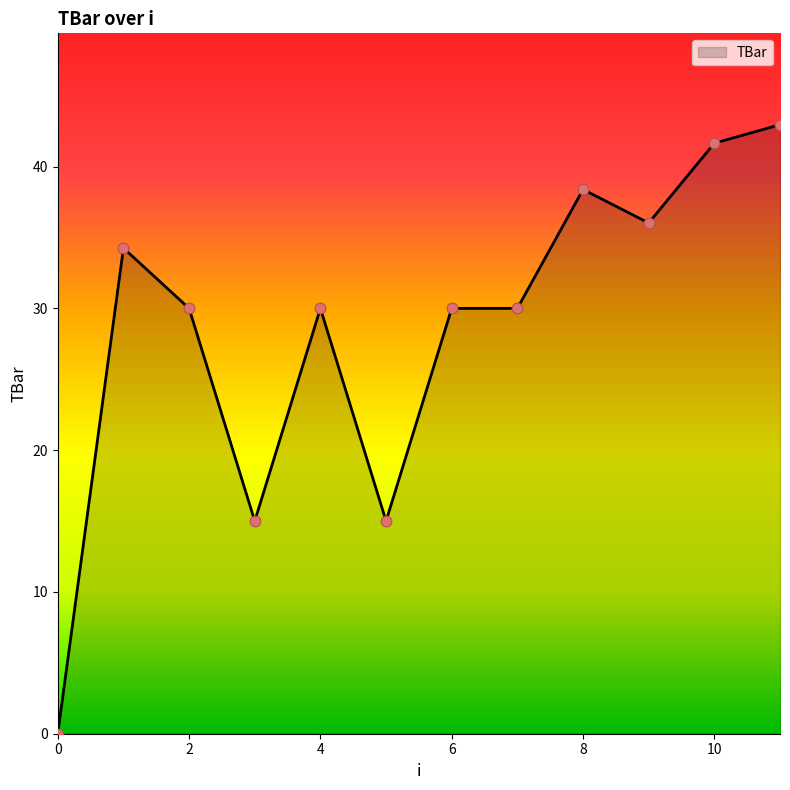

What is the maximum value shown in the chart?

43.0